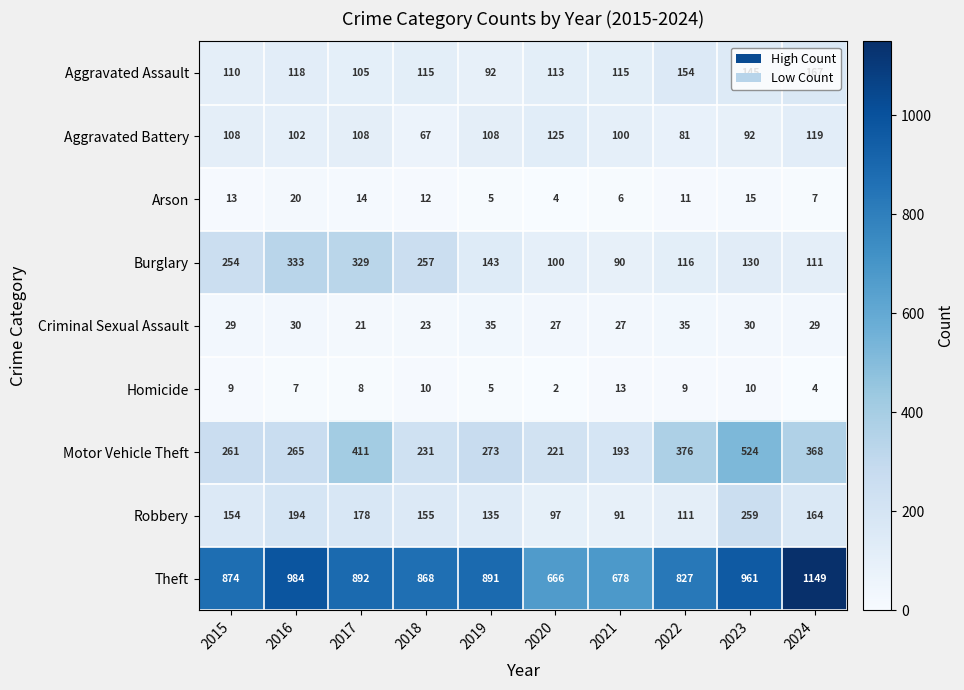

At 2024, list the series in order from largest to smallest.

Theft, Motor Vehicle Theft, Aggravated Assault, Robbery, Aggravated Battery, Burglary, Criminal Sexual Assault, Arson, Homicide